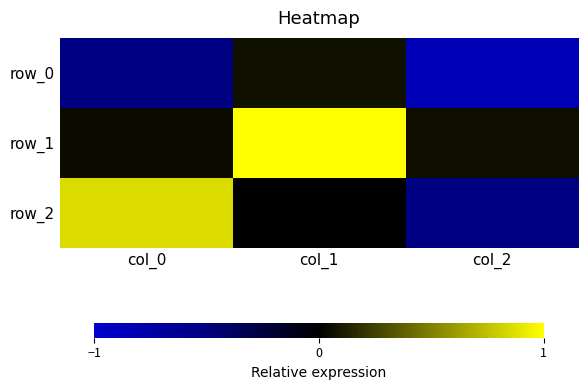

What is the total value across all series at col_2?

-1.3